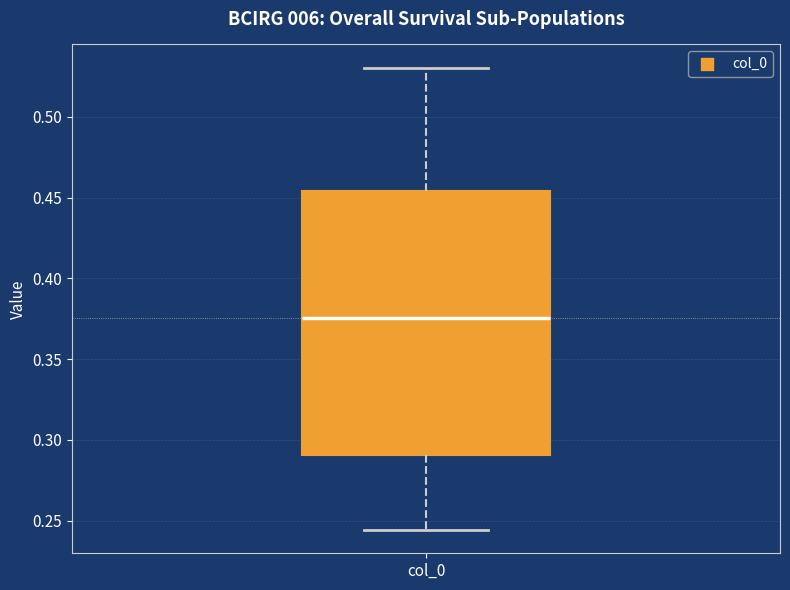

Where is the lower edge of the box for col_0 on the y-axis? The values are not printed on the chart, so give them approximately, as read against the axis.

0.290